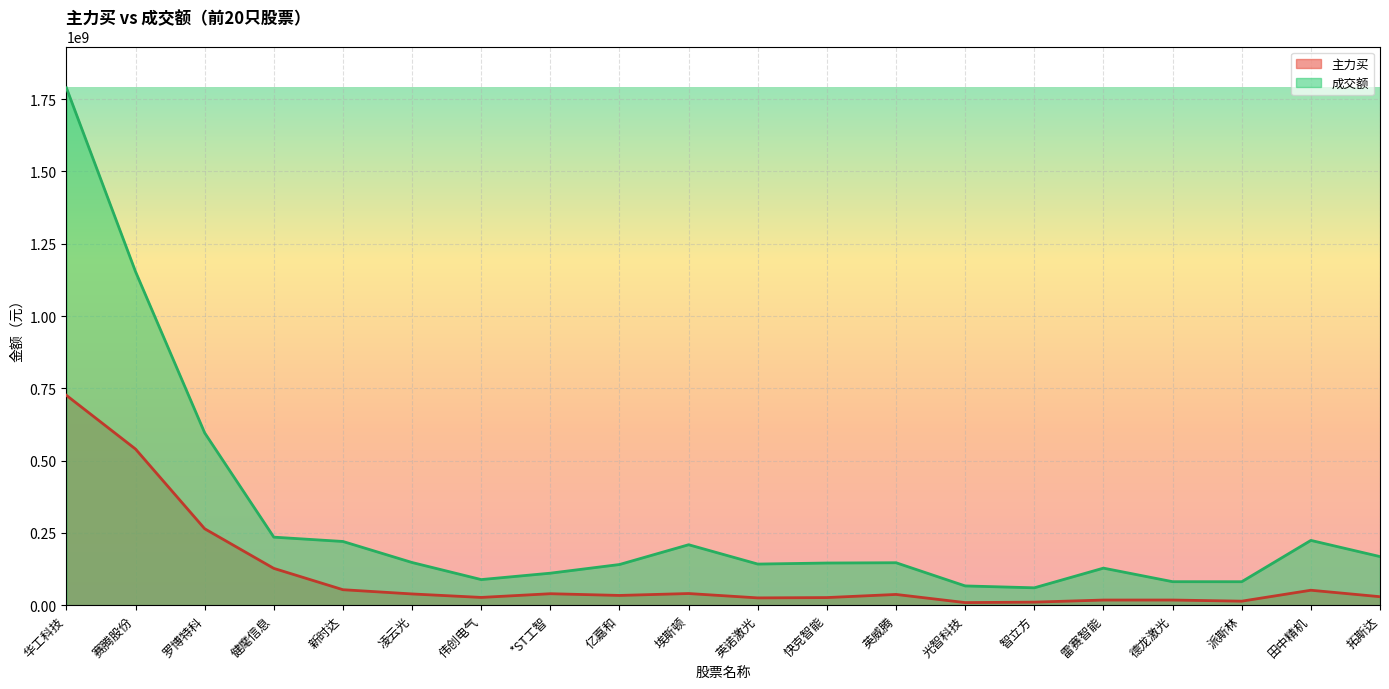

Reading left to right, transcribe all the data shown in this chart.

主力买: 725639104	539892113	264279577	127214657	53479509	38828782	26803778	39622910	33647708	40273495	25181606	26291724	37116359	8940037	10523937	17755421	17793471	13852106	51689944	29305347
成交额: 1788860924	1153274175	595803852	235238528	220286481	147538897	88524133	110644166	140610986	209026501	142151244	145784505	146764261	66555477	60051515	128097344	81237165	81124242	223987197	168039296